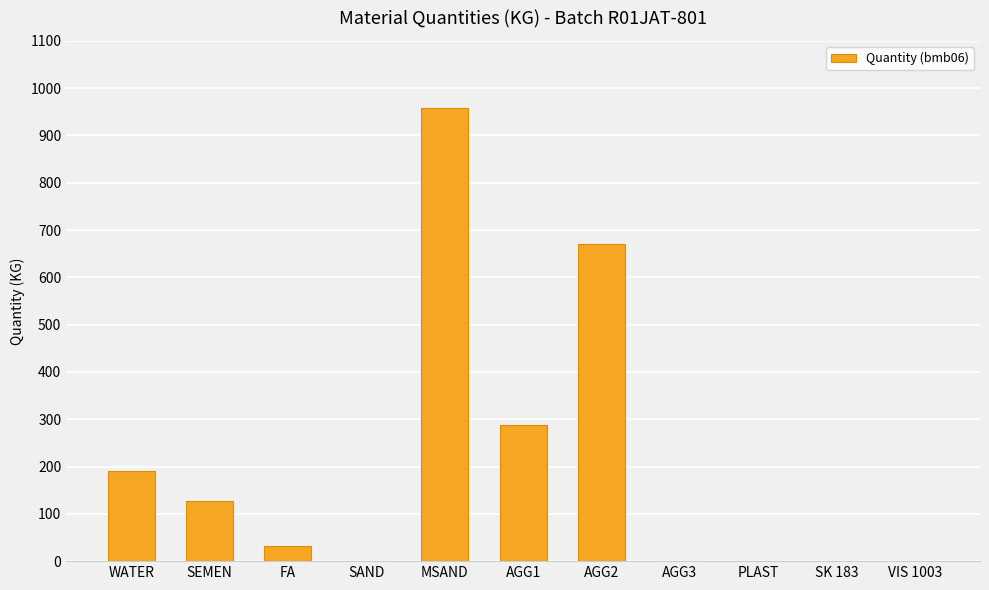

Where is the data nearest to the value 479?

AGG1